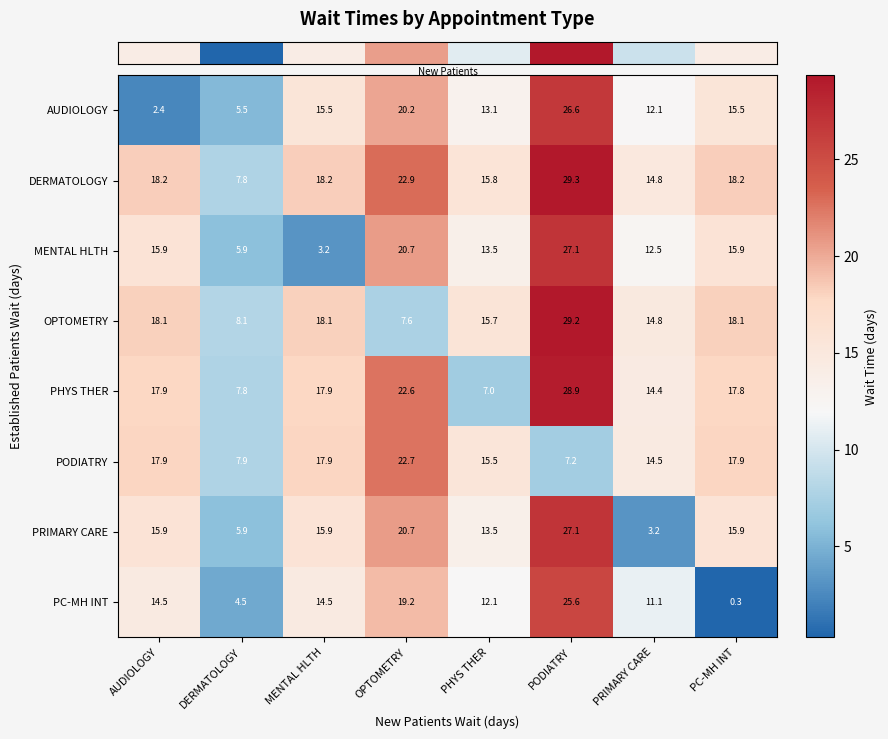

At which label does PHYS THER first exceed 17?

AUDIOLOGY